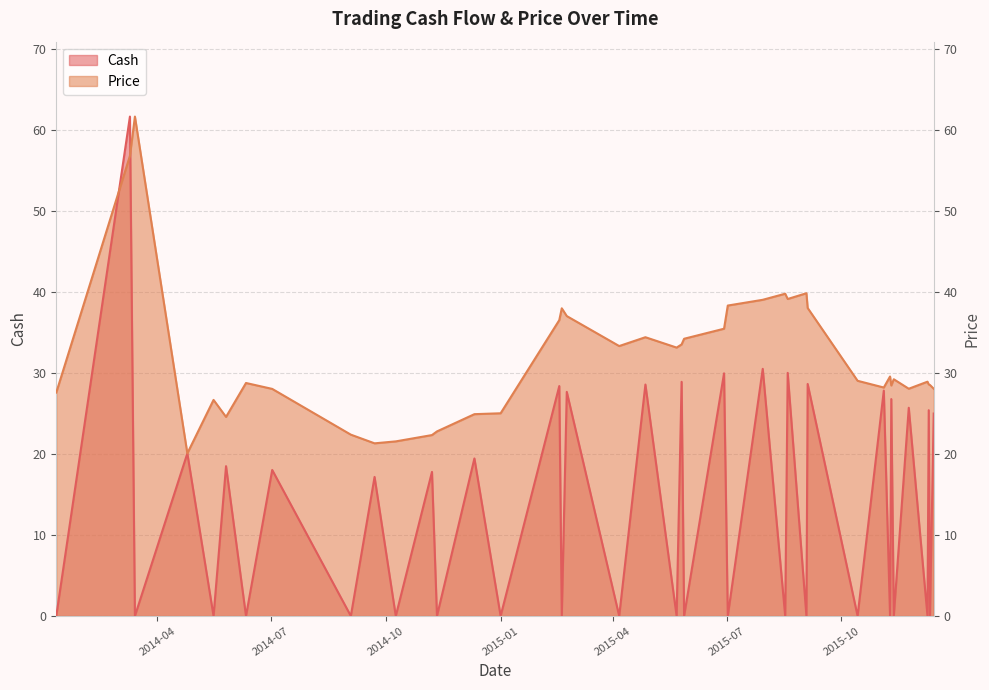

Between 2015-04-06 and 2015-11-09, which series saw the biggest shift?

Price